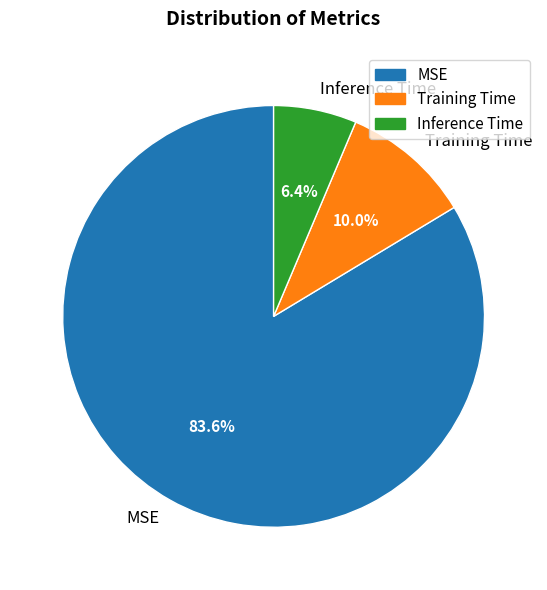

To the nearest percent, what is the difference between the largest and smallest slice percentages?

77%